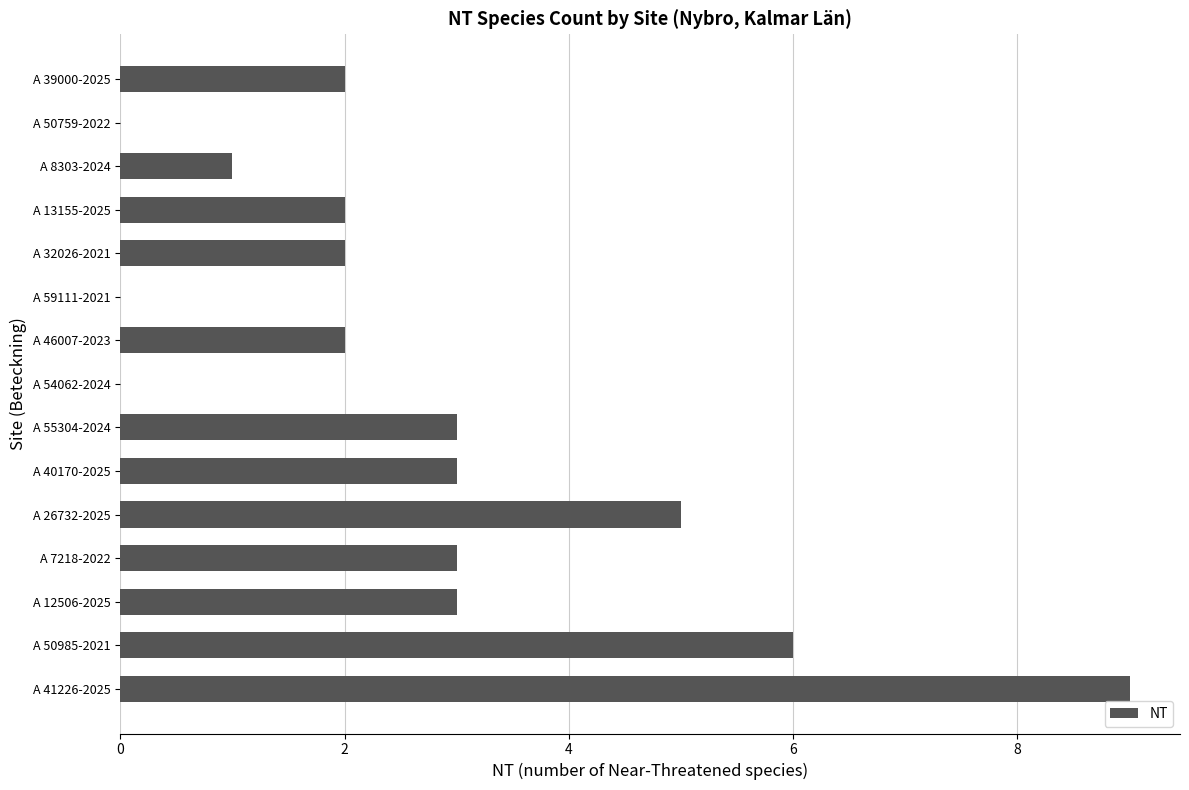

What is the change in value from A 41226-2025 to A 7218-2022?

-6